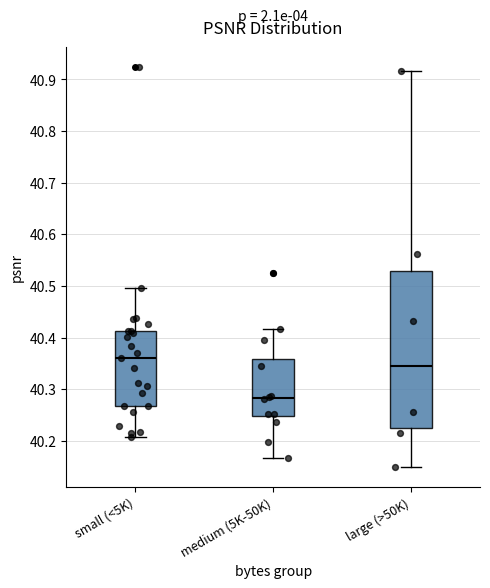

Which box is the tallest, from its lower edge to its upper edge?

large (>50K)